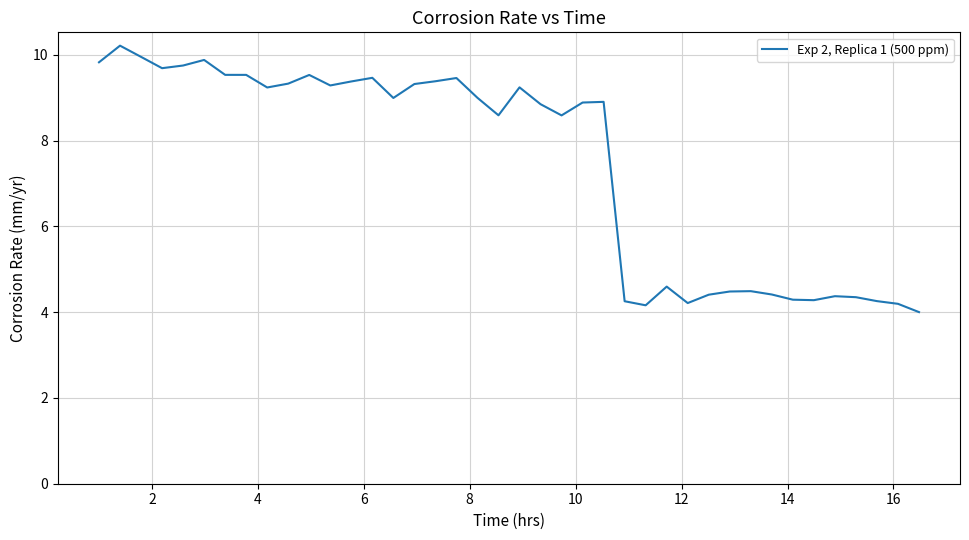

What is the maximum value shown in the chart?

10.2